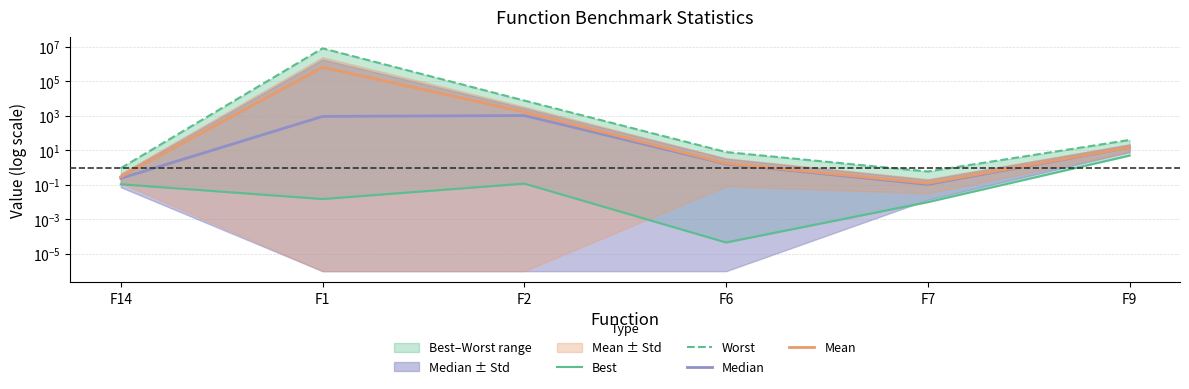

Which label corresponds to the smallest value in the chart?

F6